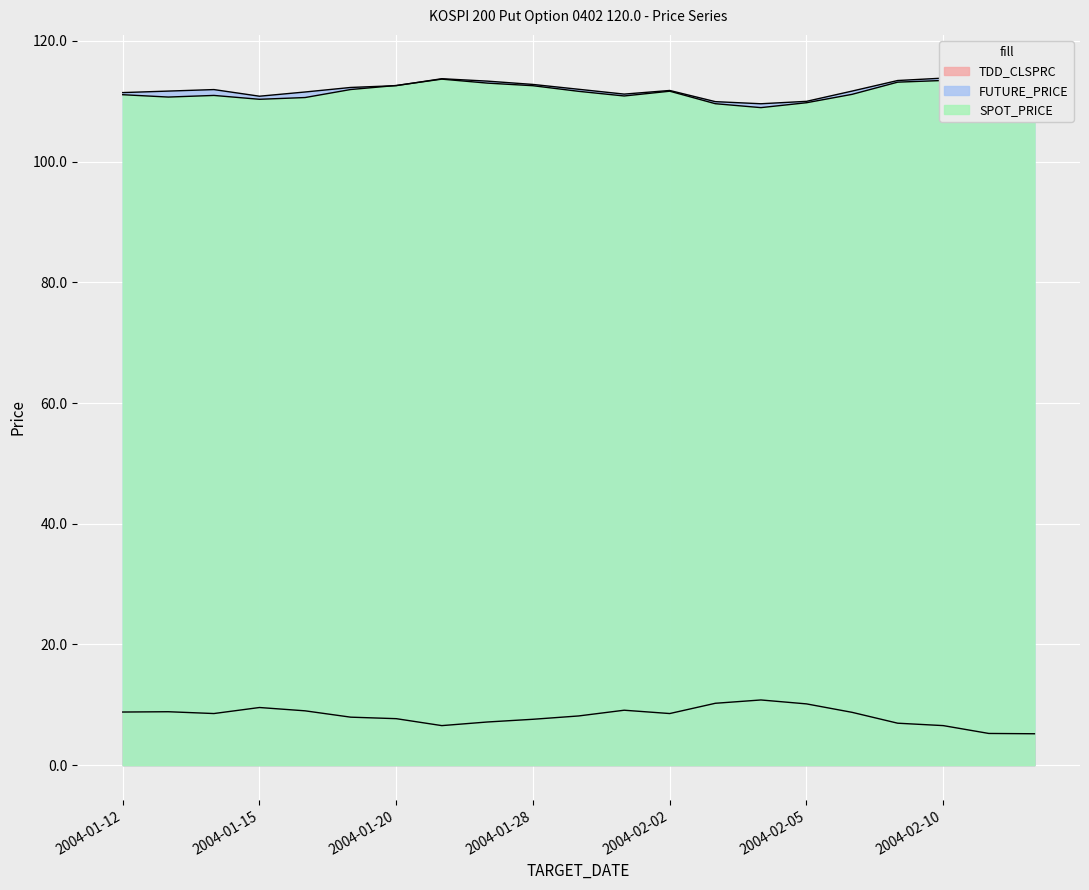

Reading left to right, list all the values displayed in this chart.

TDD_CLSPRC: 2004-01-12=8.8	2004-01-13=8.8	2004-01-14=8.6	2004-01-15=9.6	2004-01-16=9.0	2004-01-19=8.0	2004-01-20=7.7	2004-01-26=6.5	2004-01-27=7.2	2004-01-28=7.6	2004-01-29=8.2	2004-01-30=9.1	2004-02-02=8.6	2004-02-03=10.2	2004-02-04=10.8	2004-02-05=10.2	2004-02-06=8.8	2004-02-09=7.0	2004-02-10=6.5	2004-02-11=5.2	2004-02-12=5.2
FUTURE_PRICE: 2004-01-12=111.5	2004-01-13=111.7	2004-01-14=112.0	2004-01-15=110.8	2004-01-16=111.5	2004-01-19=112.3	2004-01-20=112.6	2004-01-26=113.8	2004-01-27=113.3	2004-01-28=112.8	2004-01-29=112.0	2004-01-30=111.2	2004-02-02=111.8	2004-02-03=110.0	2004-02-04=109.6	2004-02-05=110.0	2004-02-06=111.7	2004-02-09=113.5	2004-02-10=113.8	2004-02-11=115.1	2004-02-12=115.2
SPOT_PRICE: 2004-01-12=111.1	2004-01-13=110.7	2004-01-14=111.0	2004-01-15=110.3	2004-01-16=110.6	2004-01-19=112.0	2004-01-20=112.6	2004-01-26=113.7	2004-01-27=113.0	2004-01-28=112.6	2004-01-29=111.7	2004-01-30=110.9	2004-02-02=111.7	2004-02-03=109.6	2004-02-04=109.0	2004-02-05=109.8	2004-02-06=111.2	2004-02-09=113.2	2004-02-10=113.5	2004-02-11=114.9	2004-02-12=115.2